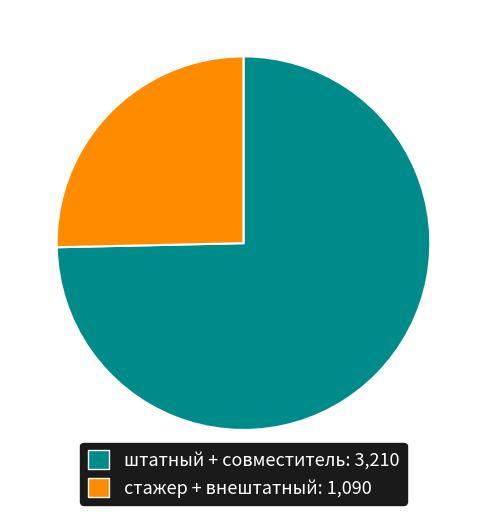

Does any single category account for the majority?

Yes